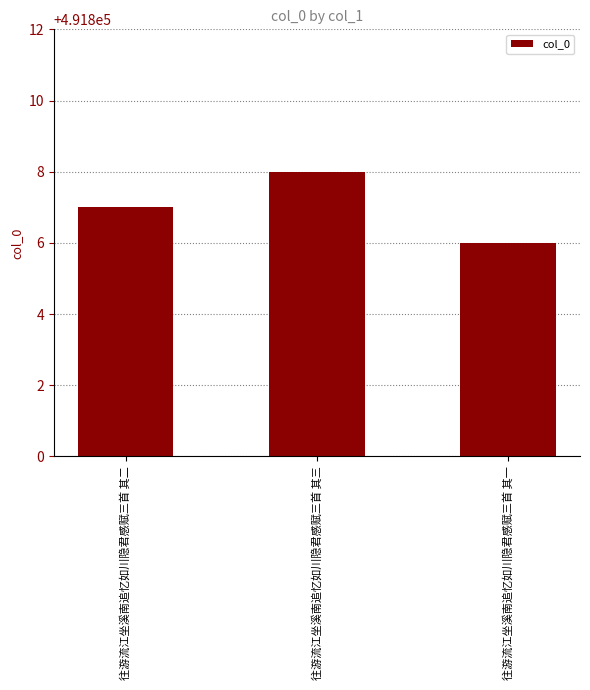

List the labels in order of value, smallest first.

往游流江坐溪南追忆如川隐君感赋三首 其一, 往游流江坐溪南追忆如川隐君感赋三首 其二, 往游流江坐溪南追忆如川隐君感赋三首 其三